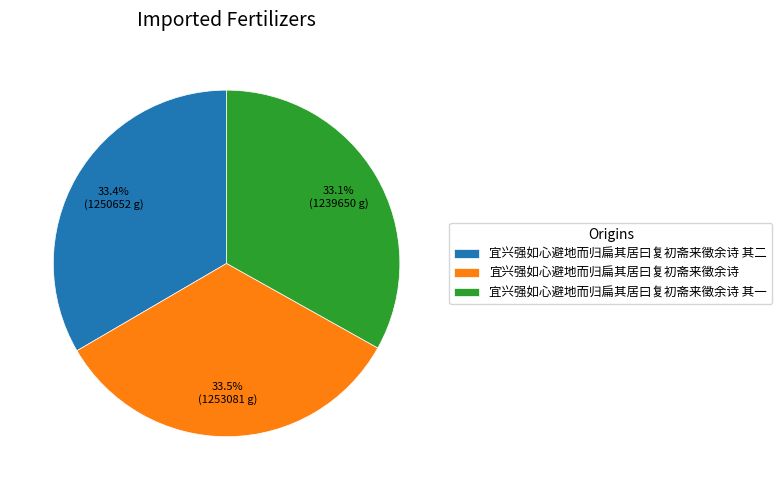

Is there any slice that represents more than half of the pie?

No